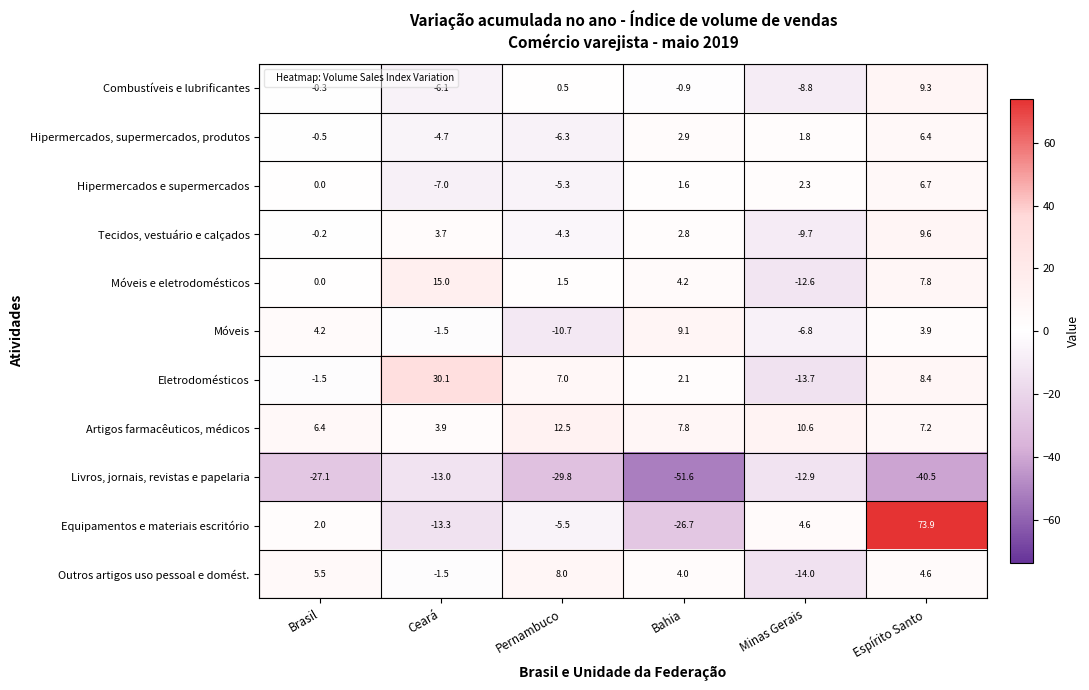

What is the sum of the Outros artigos uso pessoal e domést. values at Minas Gerais and Brasil?

-8.5